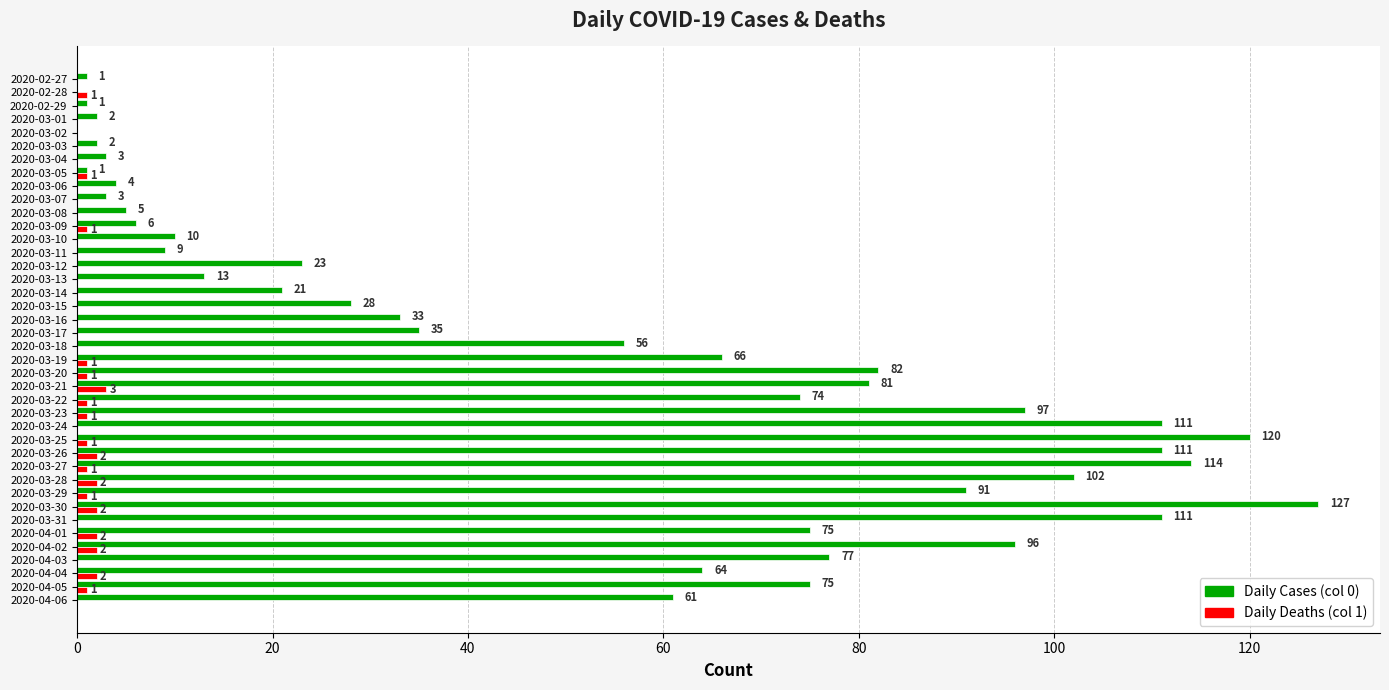

Is the value of Daily Cases (col 0) at 2020-03-18 greater than the value of Daily Deaths (col 1) at 2020-04-02?

Yes